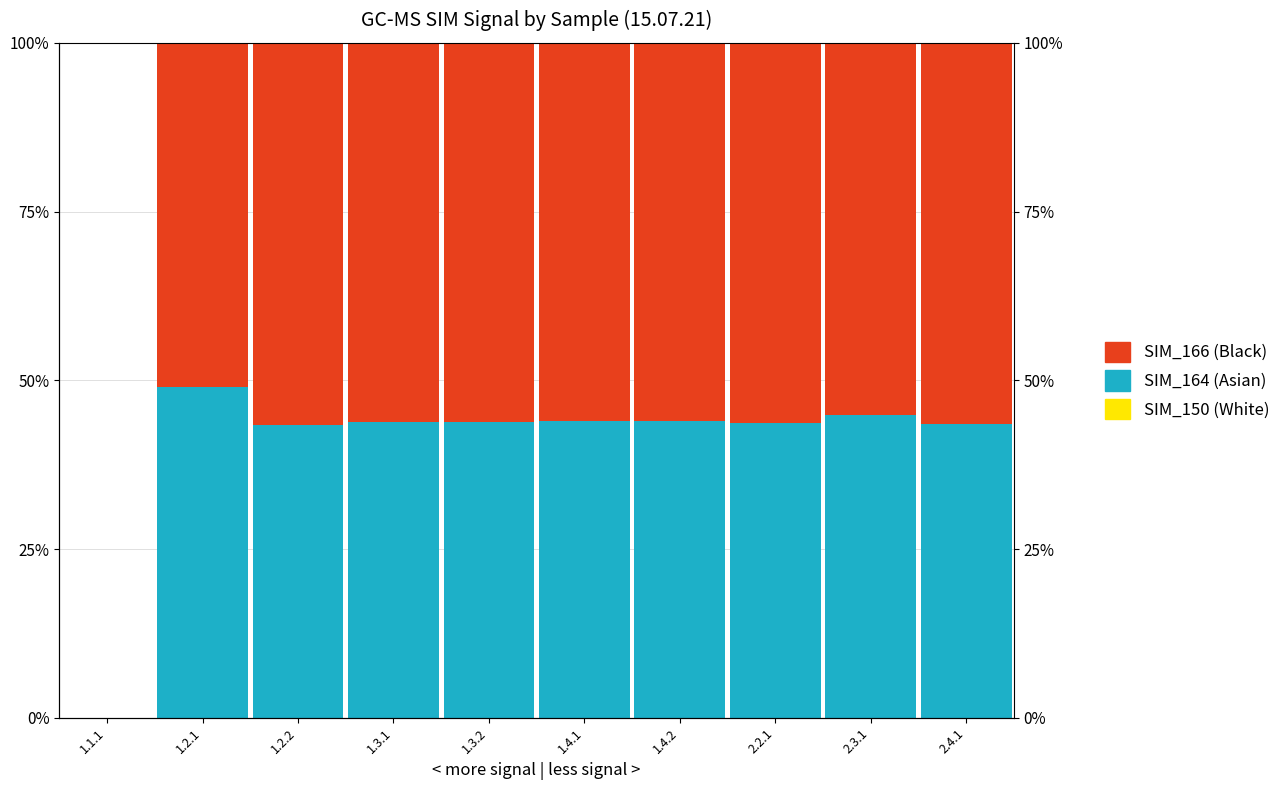

Reading left to right, extract all data points from this chart.

SIM_150 (White): 1.1.1=0.0	1.2.1=0.0	1.2.2=0.0	1.3.1=0.0	1.3.2=0.0	1.4.1=0.0	1.4.2=0.0	2.2.1=0.0	2.3.1=0.0	2.4.1=0.0
SIM_164 (Asian): 1.1.1=0.0	1.2.1=49.0	1.2.2=43.4	1.3.1=43.9	1.3.2=43.9	1.4.1=44.0	1.4.2=44.0	2.2.1=43.6	2.3.1=44.8	2.4.1=43.5
SIM_166 (Black): 1.1.1=0.0	1.2.1=51.0	1.2.2=56.6	1.3.1=56.1	1.3.2=56.1	1.4.1=56.0	1.4.2=56.0	2.2.1=56.4	2.3.1=55.2	2.4.1=56.5